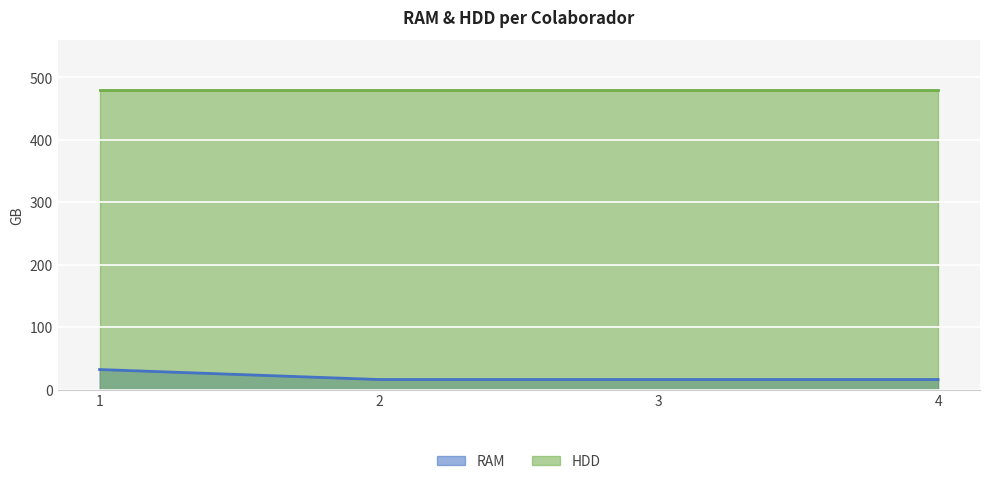

Reading left to right, extract all data points from this chart.

32	16	16	16